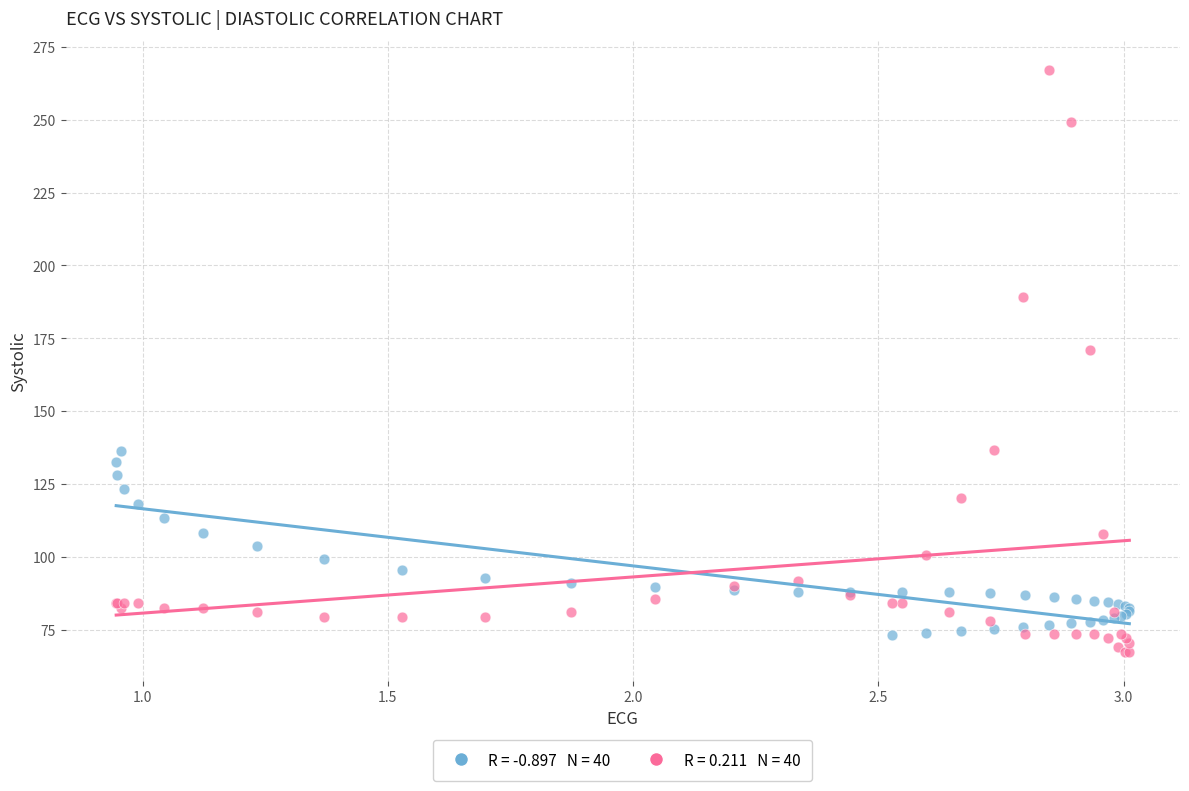

Across all series, what Y value is closest to 167?

171.0